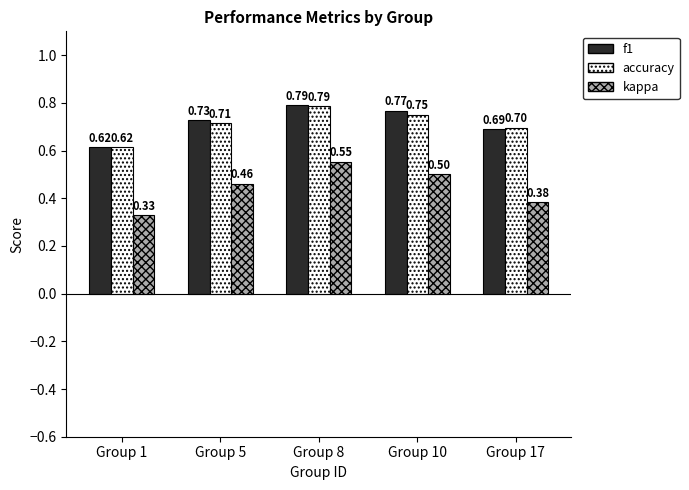

What is the value of the f1 bar at the 2nd from the left?

0.7